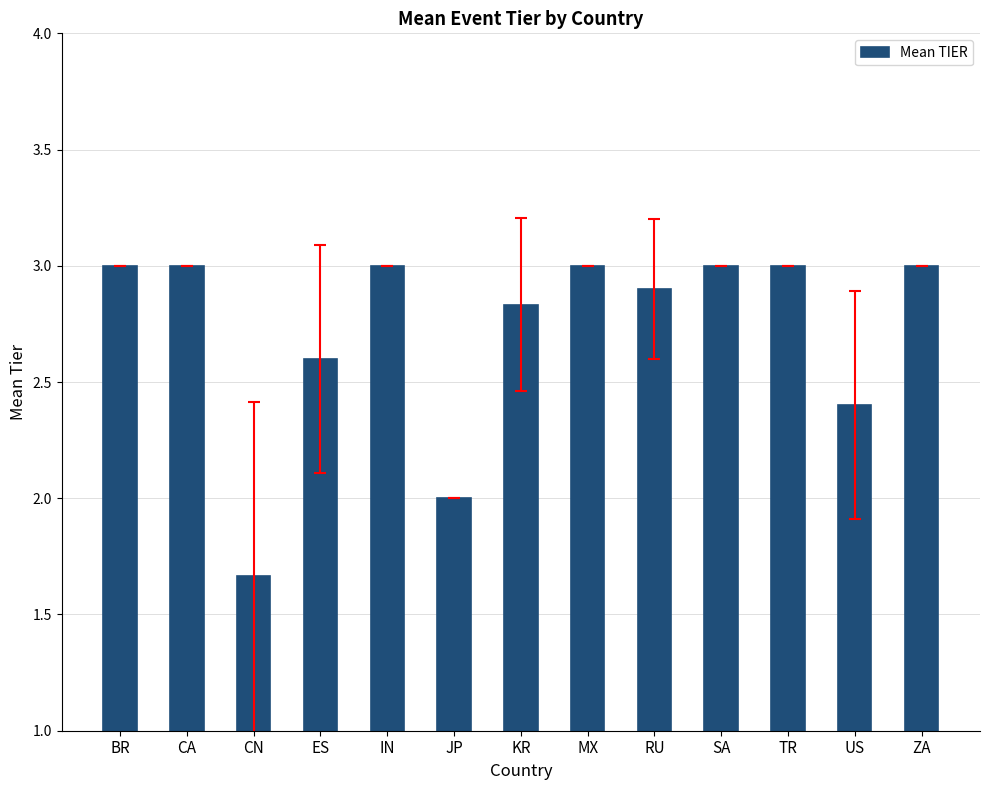

Which has a higher value, US or BR?

BR